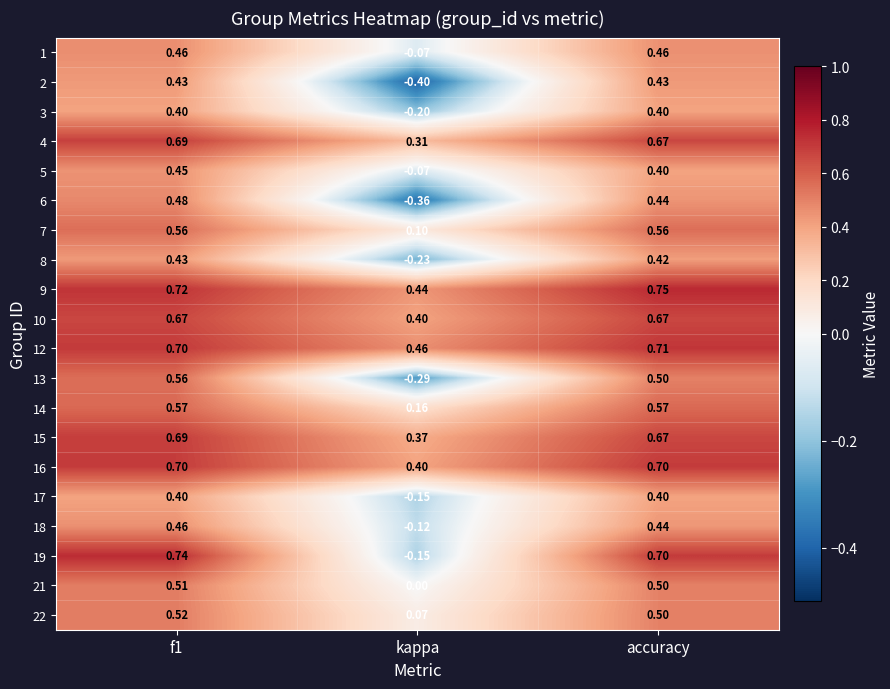

At which label is 4 closest to 0?

kappa